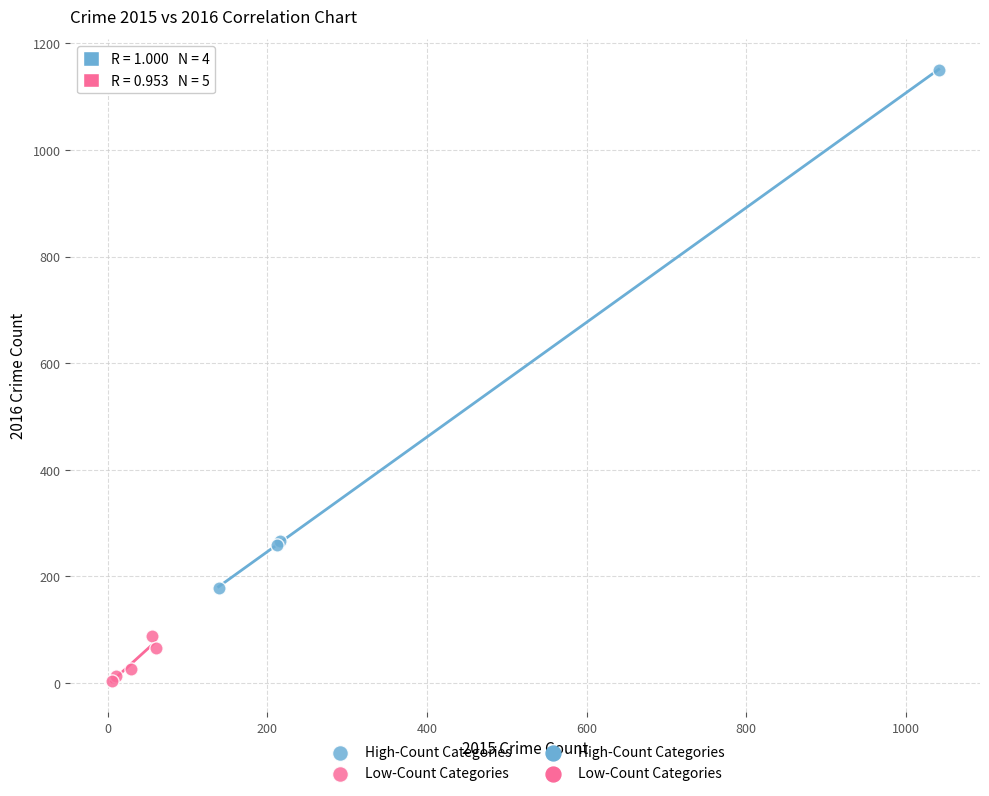

Which series has the widest spread of Y values?

High-Count Categories